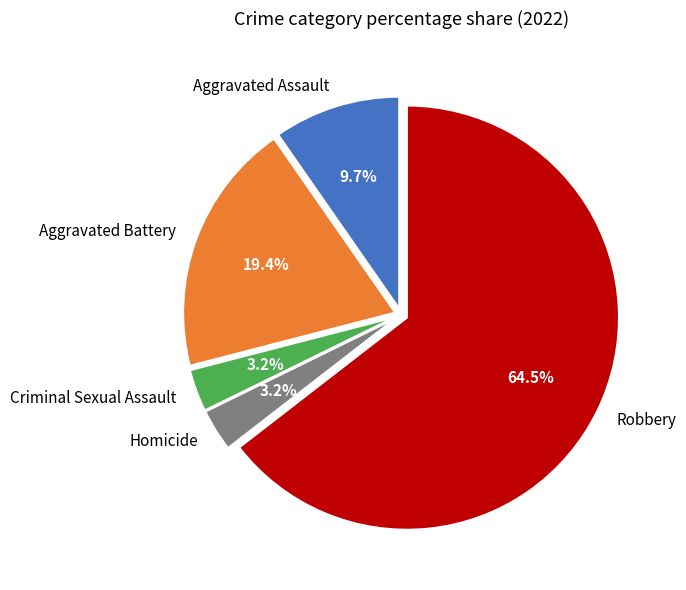

To the nearest percent, what is the average slice percentage?

20%